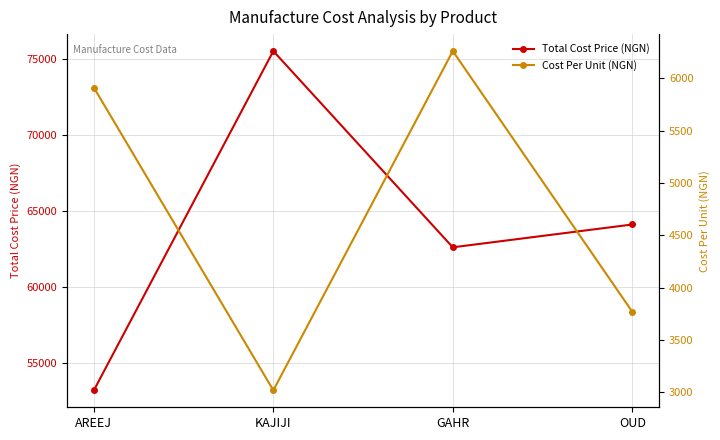

What is the difference between the maximum and minimum values in the Cost Per Unit (NGN) series?

3240.0